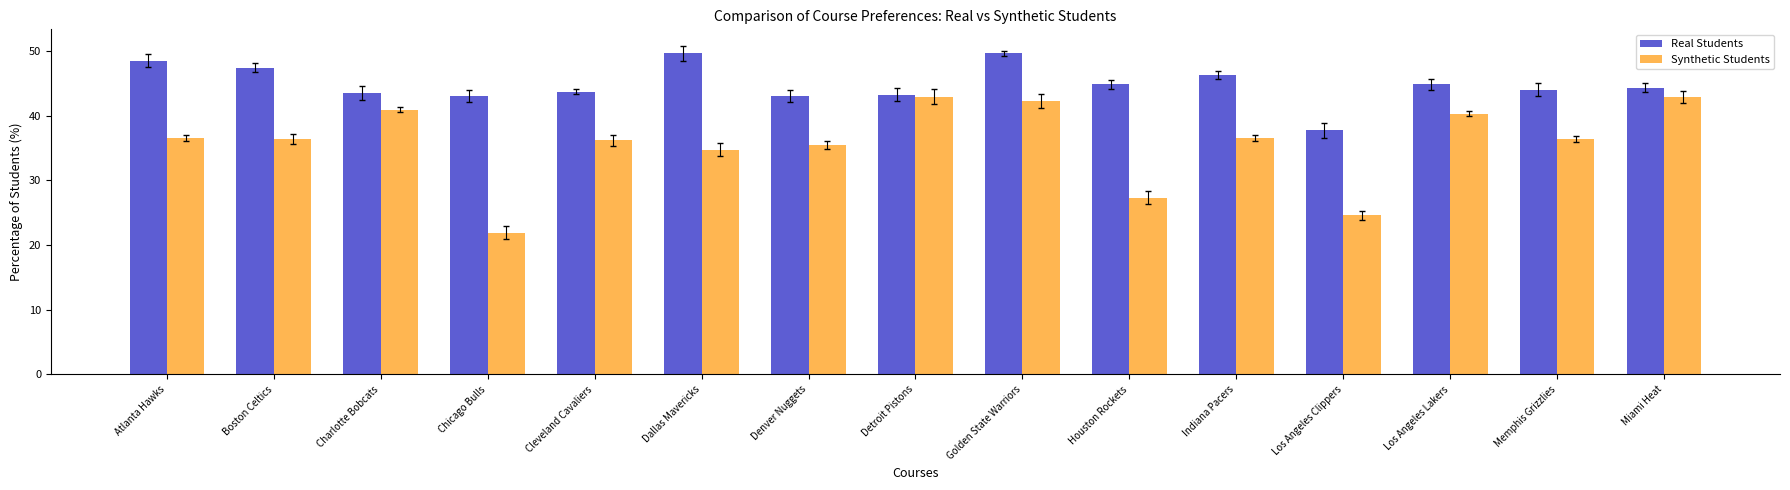

Which series changed the most between Boston Celtics and Memphis Grizzlies?

Real Students